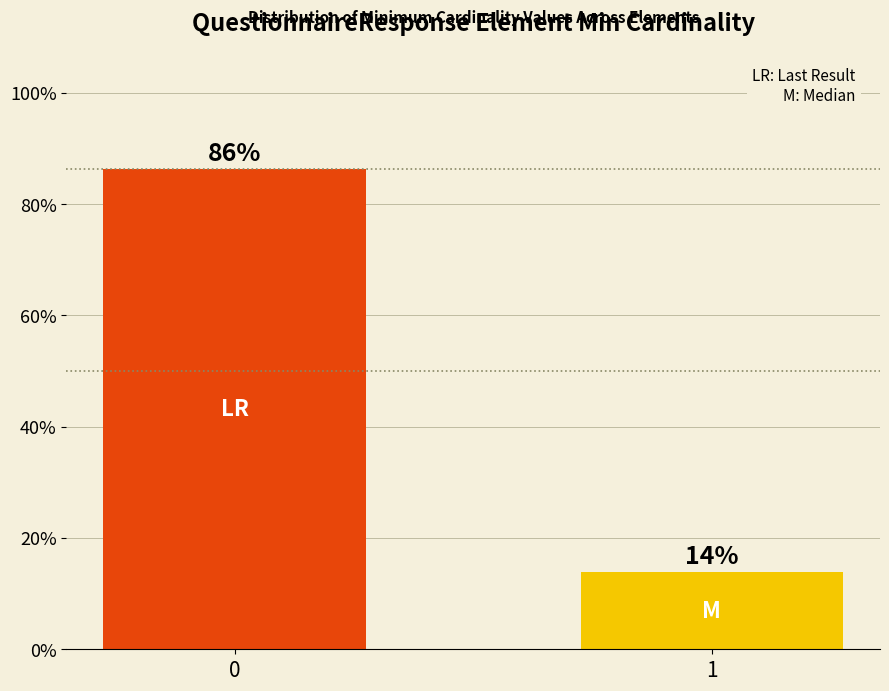

Which label corresponds to the smallest value in the chart?

1